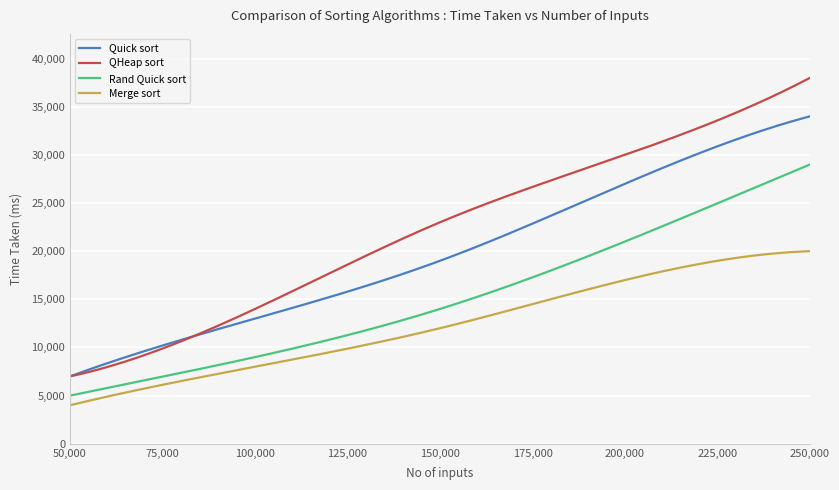

What is the lowest value of the Quick sort series?

7000.0